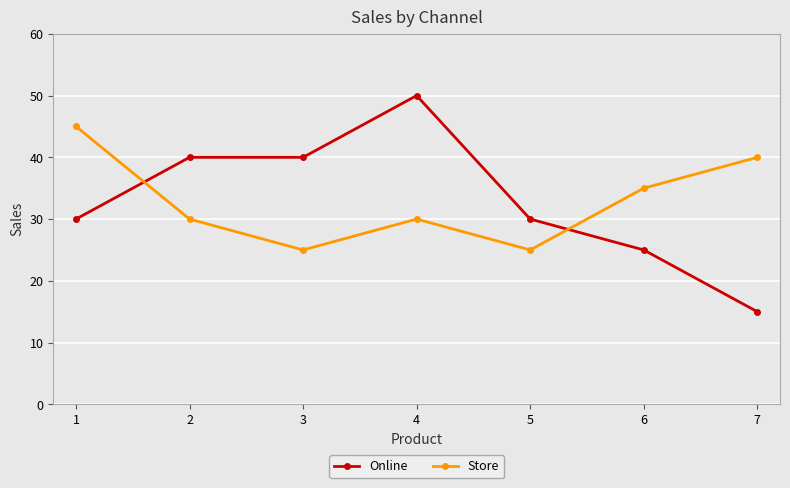

What is the value of the Store point at the 2nd from the left?

30